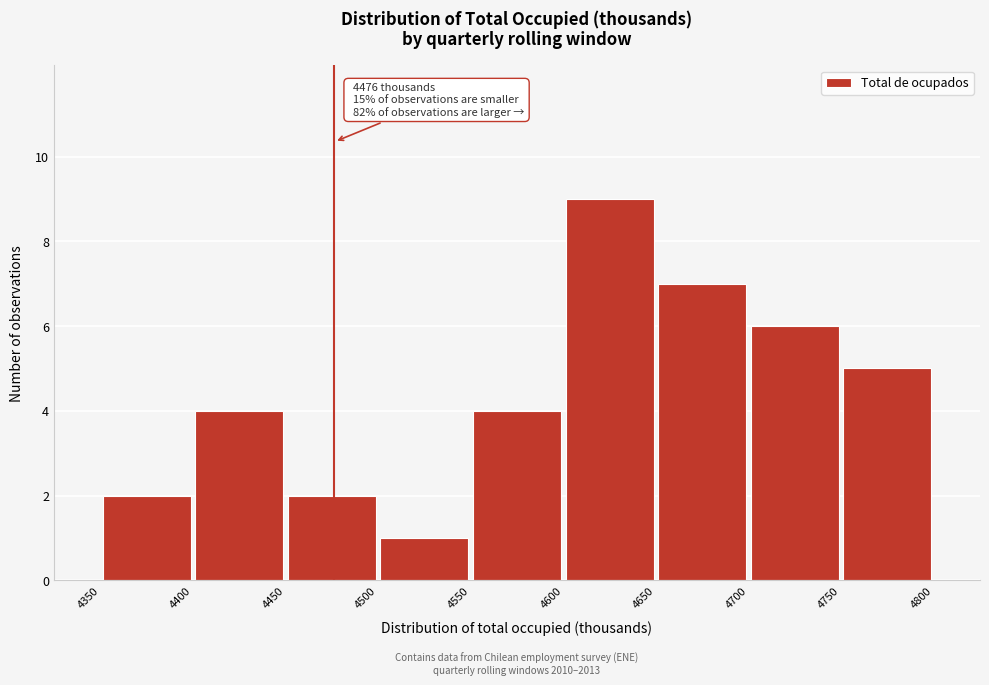

Which range on the x-axis has the tallest bar?

4600 to 4650